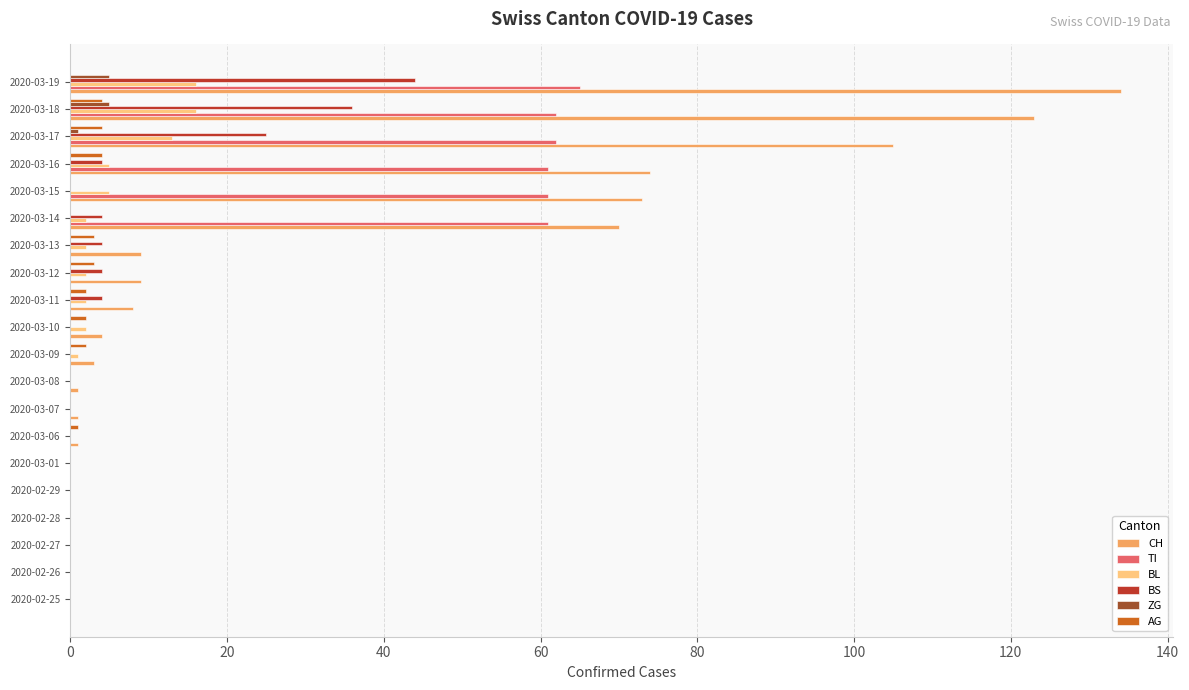

At which label is CH closest to 67?

2020-03-14